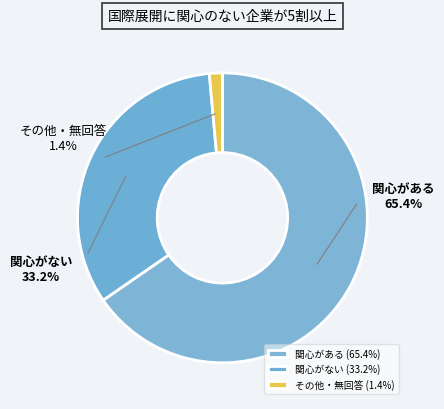

Is 3.0 the majority of the pie?

No